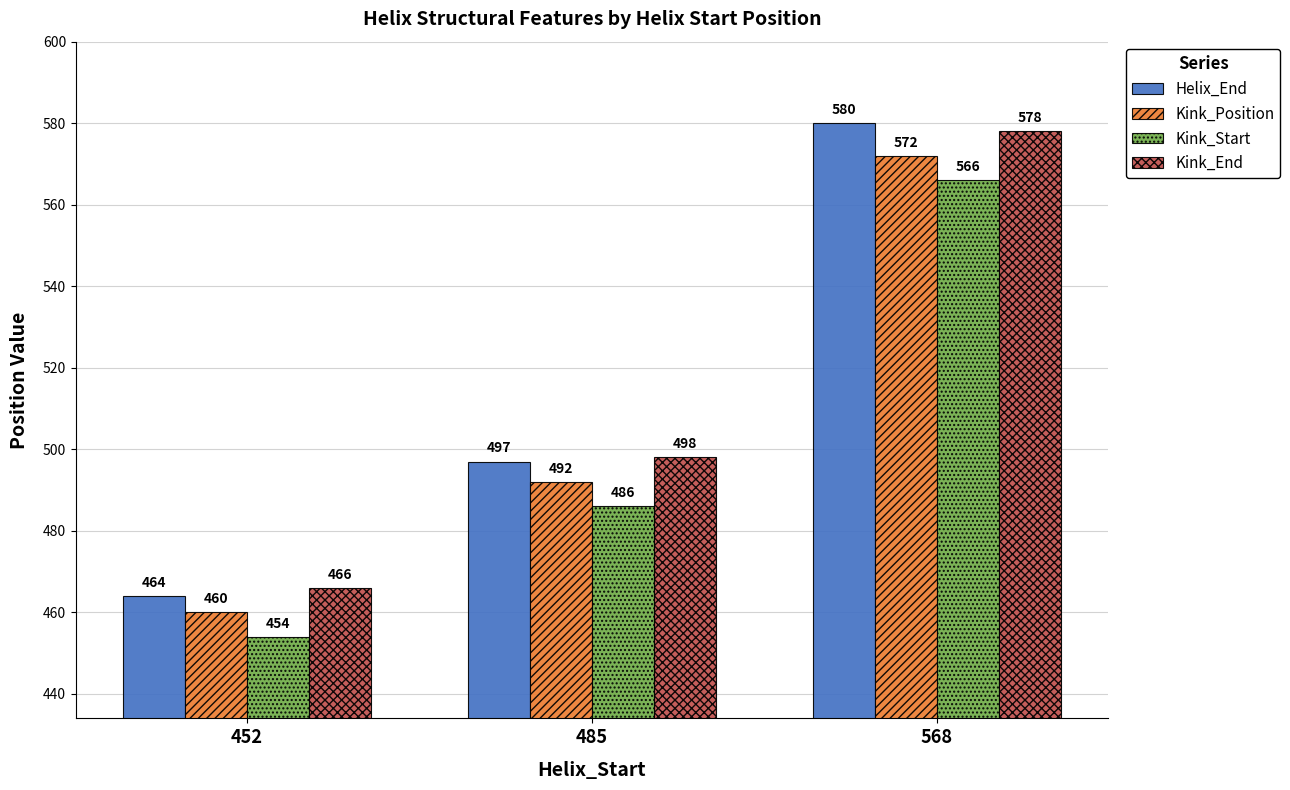

Between 452 and 568, which series saw the biggest shift?

Helix_End